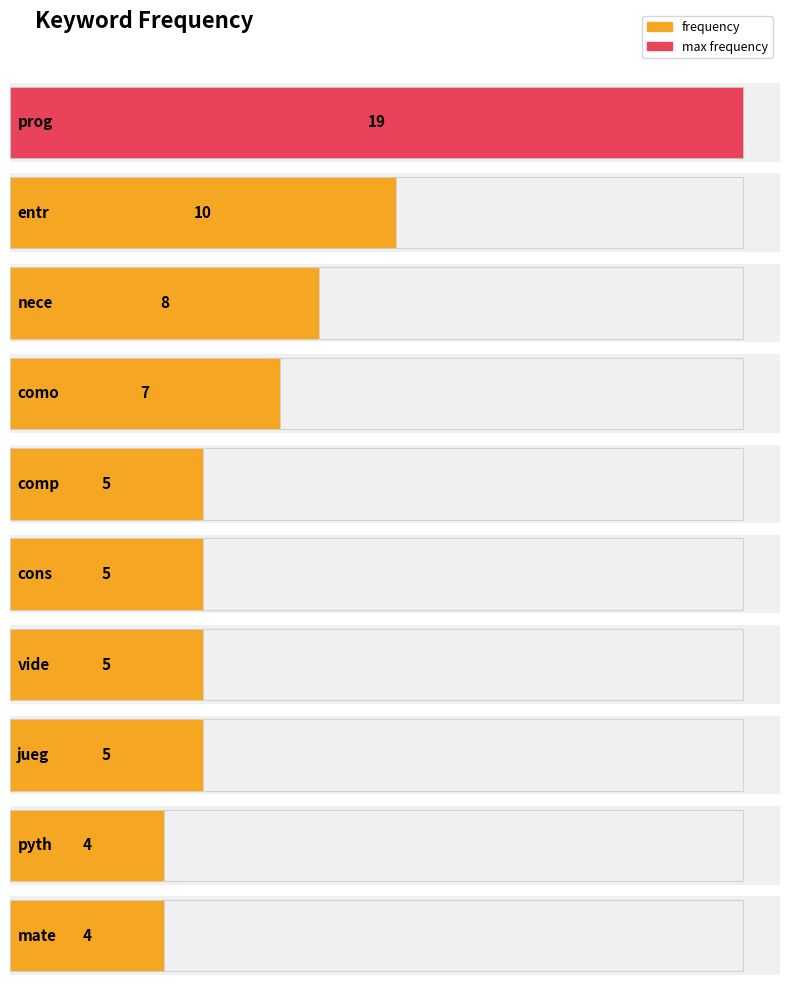

List the labels in order of value, largest first.

prog, entr, nece, como, comp, cons, vide, jueg, pyth, mate